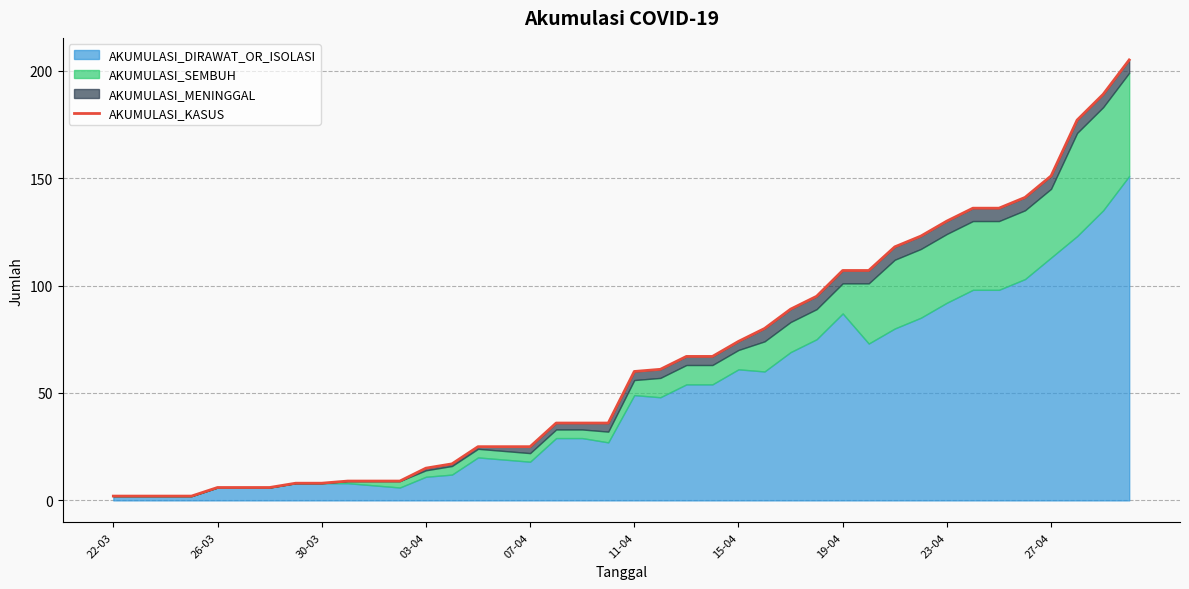

Reading right to left, what are all the values shown in this chart?

205	189	177	151	141	136	136	130	123	118	107	107	95	89	80	74	67	67	61	60	36	36	36	25	25	25	17	15	9	9	9	8	8	6	6	6	2	2	2	2